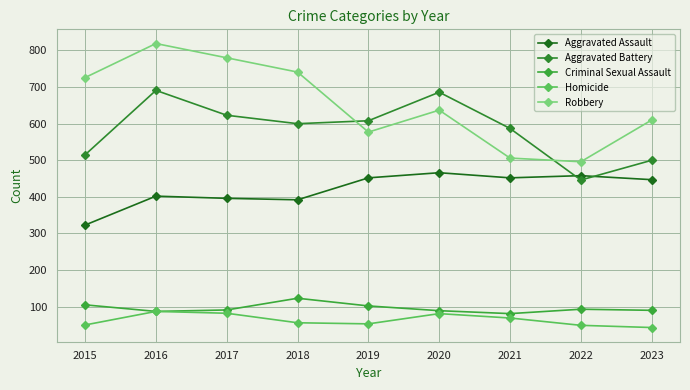

True or false: Robbery and Criminal Sexual Assault cross at least once.

False